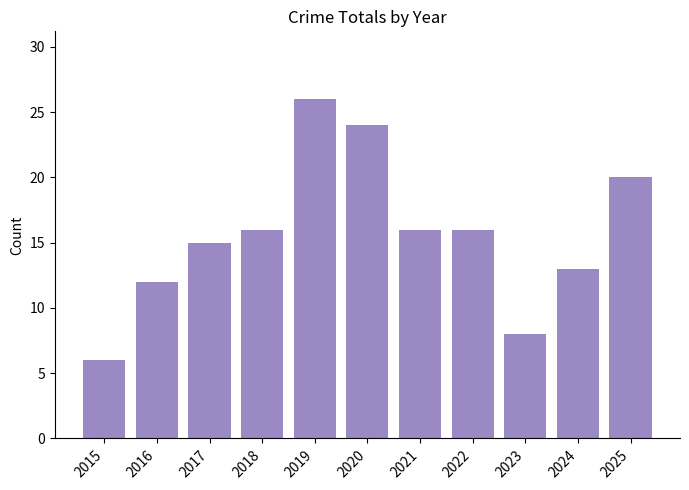

What is the change in value from 2017 to 2020?

+9